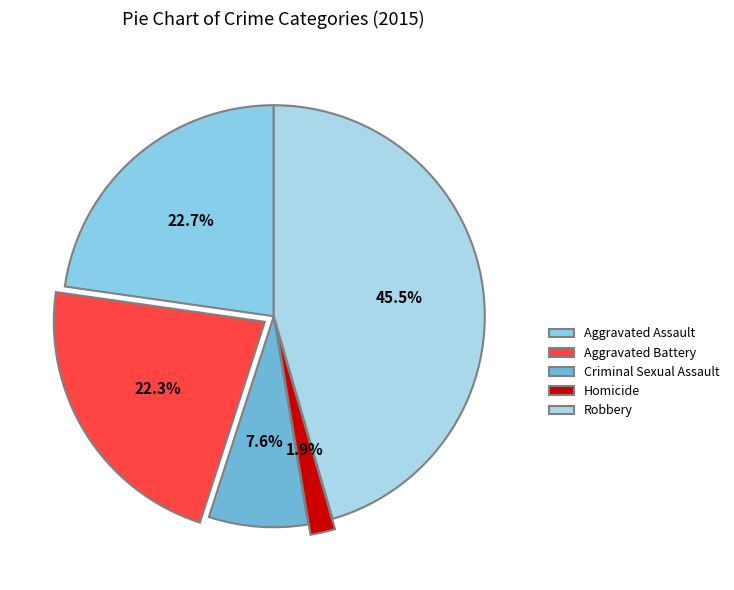

To the nearest percent, what is the difference between the Criminal Sexual Assault and Aggravated Battery slice percentages?

15%